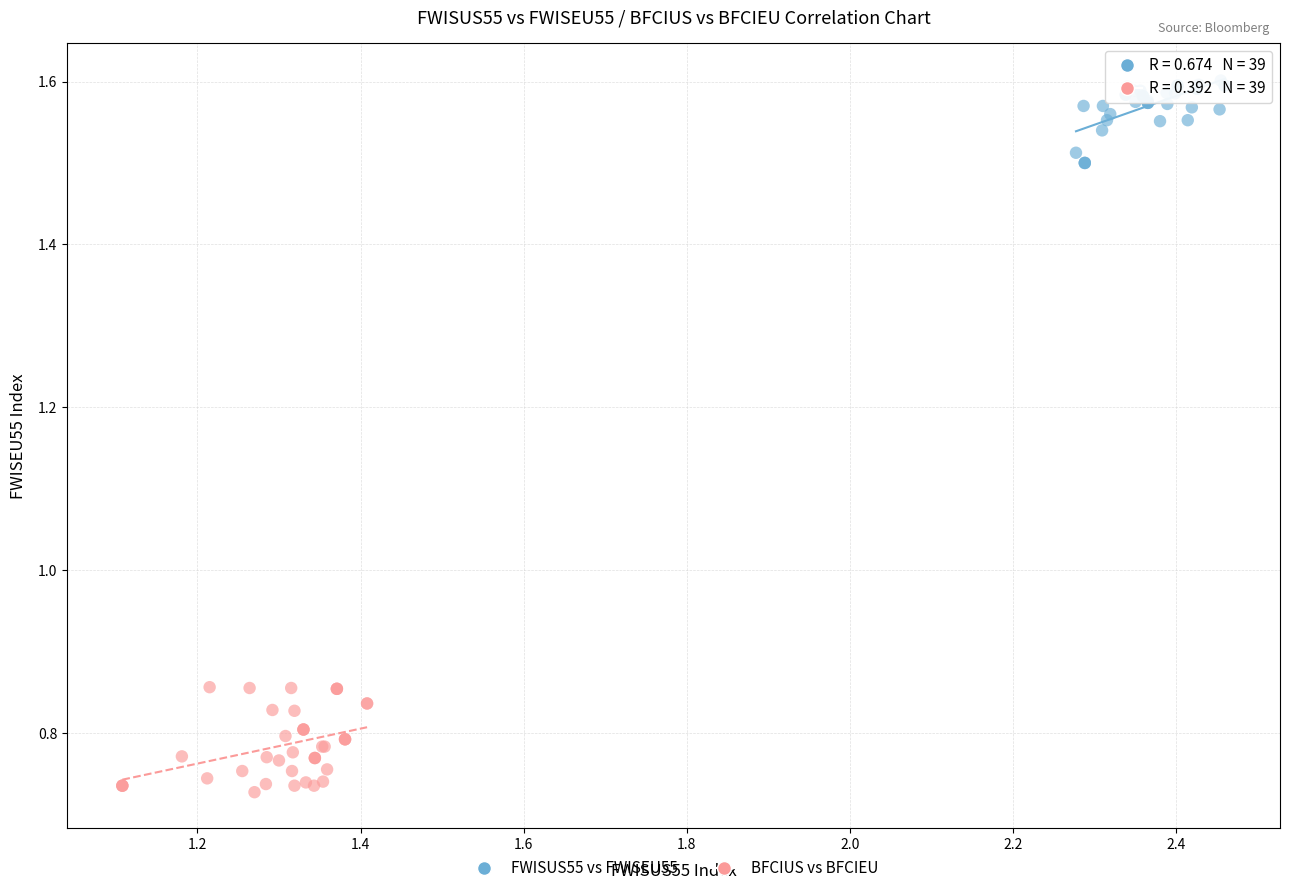

Which series contains the lowest Y value?

BFCIUS vs BFCIEU